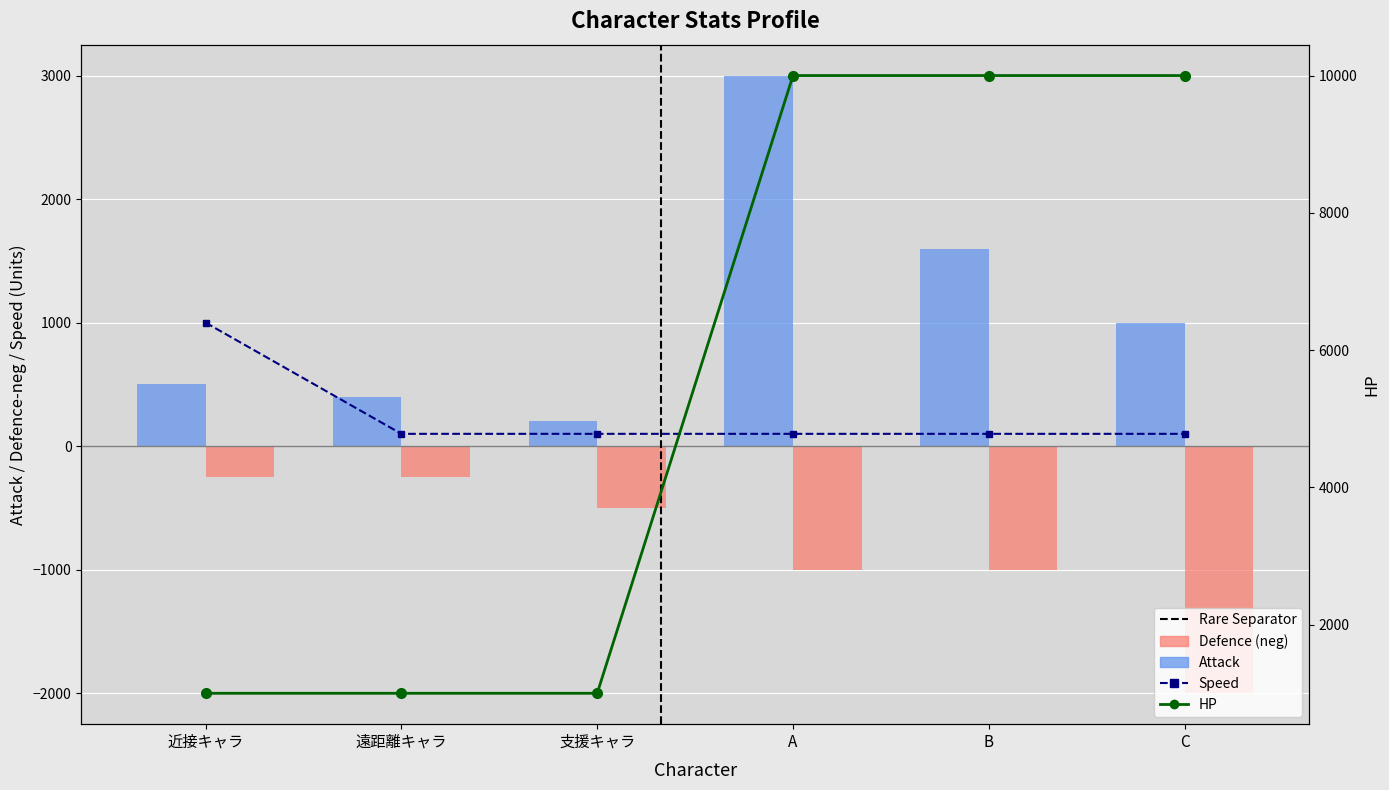

What is the approximate value of Attack at 支援キャラ?

200